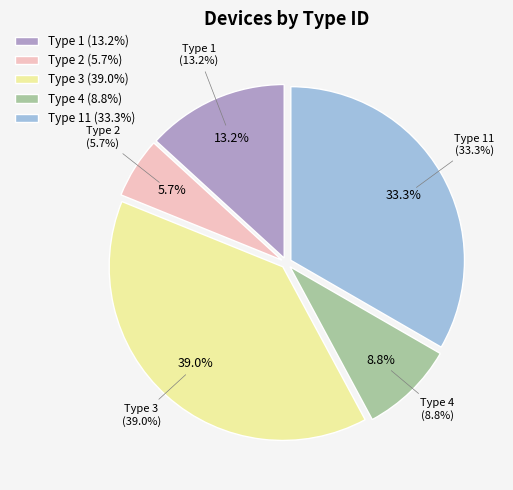

Rank the categories by value from highest to lowest.

Type 3, Type 11, Type 1, Type 4, Type 2